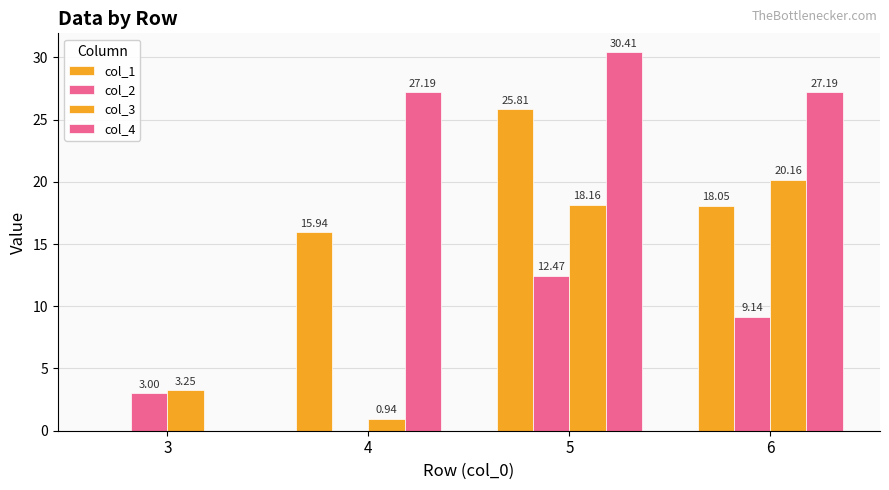

Count the number of categories in the chart.

4